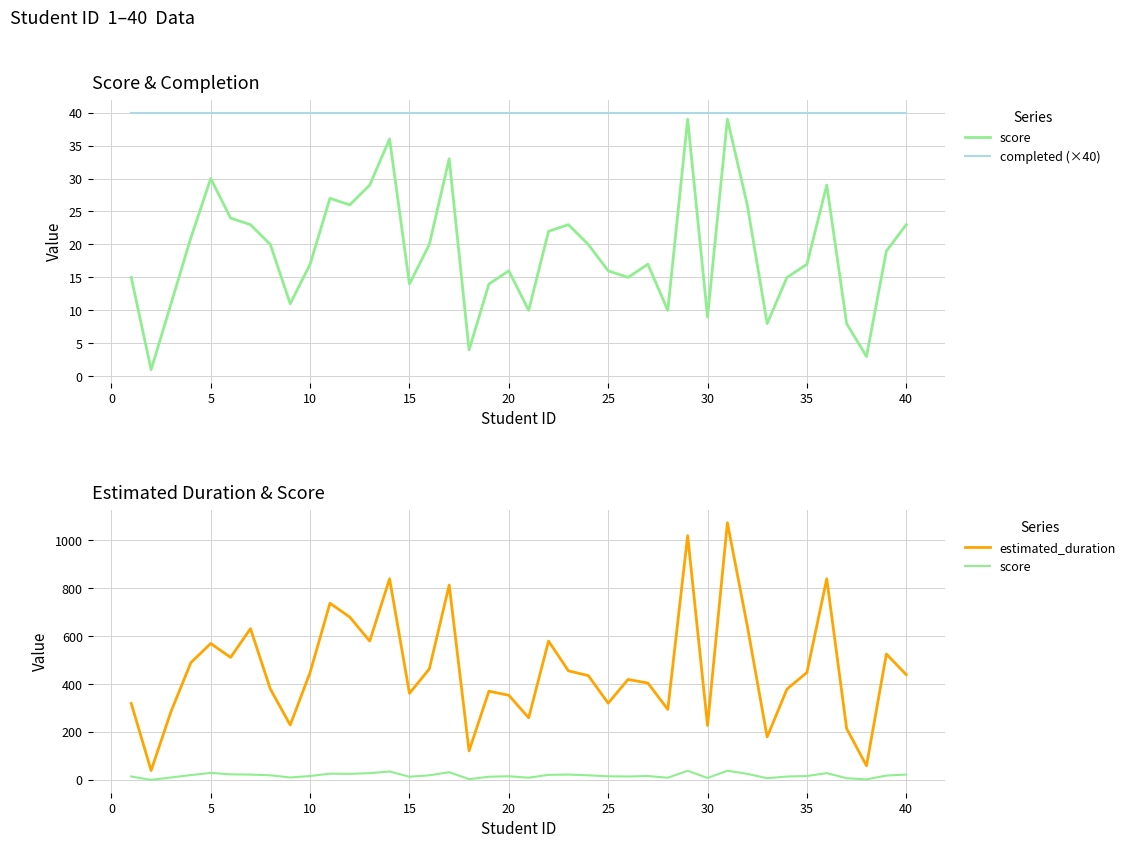

The score series shows 12 at 30. True or false?

False